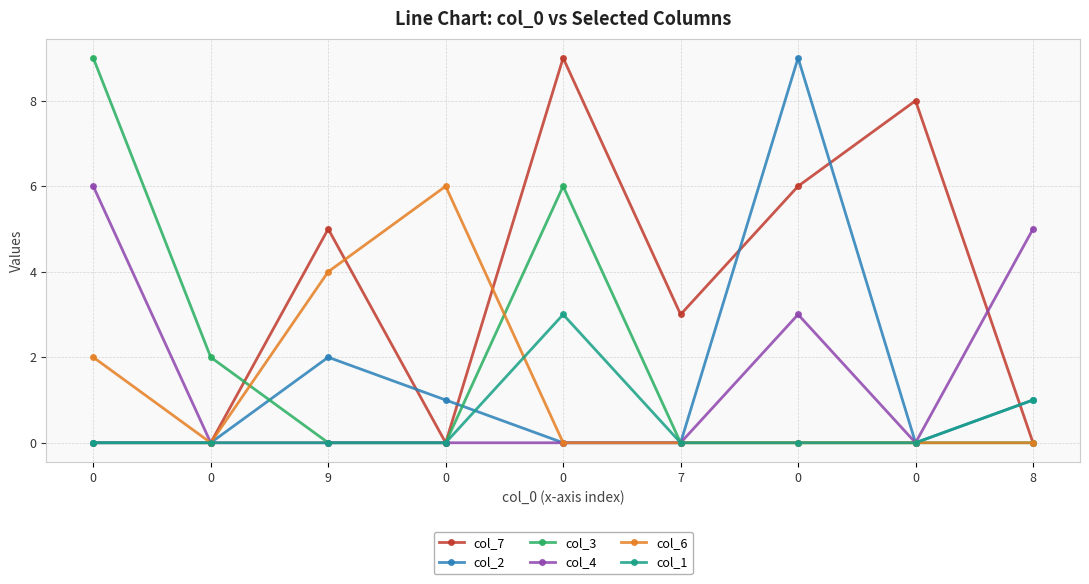

What are all the series names shown in the legend?

col_7, col_2, col_3, col_4, col_6, col_1